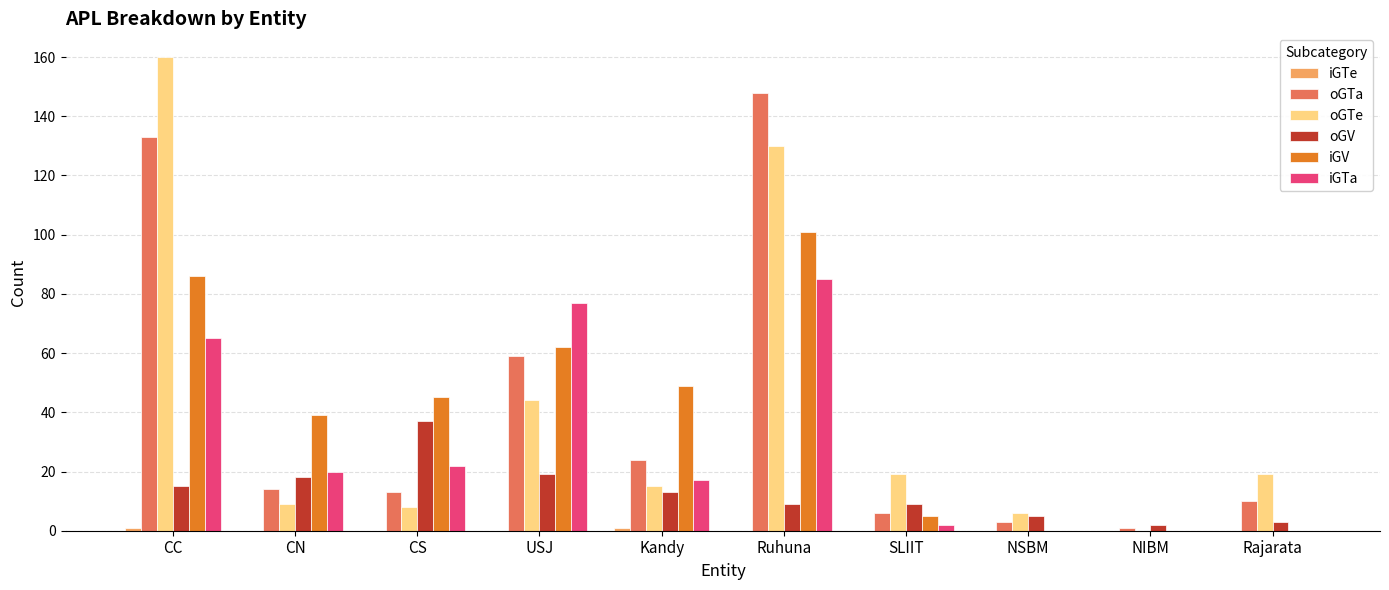

What is the total value across all series at CS?

125